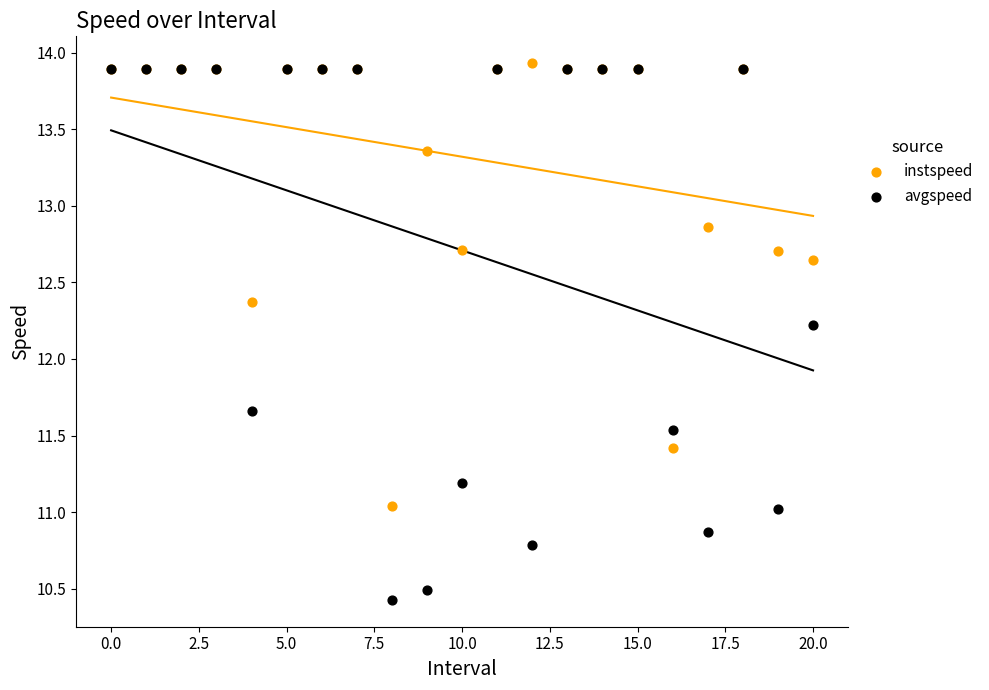

Which series contains the lowest Y value?

avgspeed